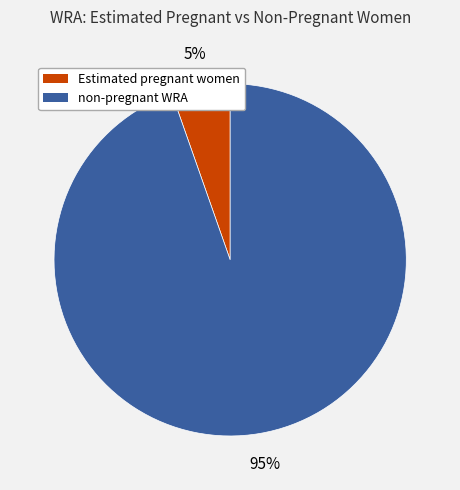

Which has a higher value, Estimated pregnant women or non-pregnant WRA?

non-pregnant WRA